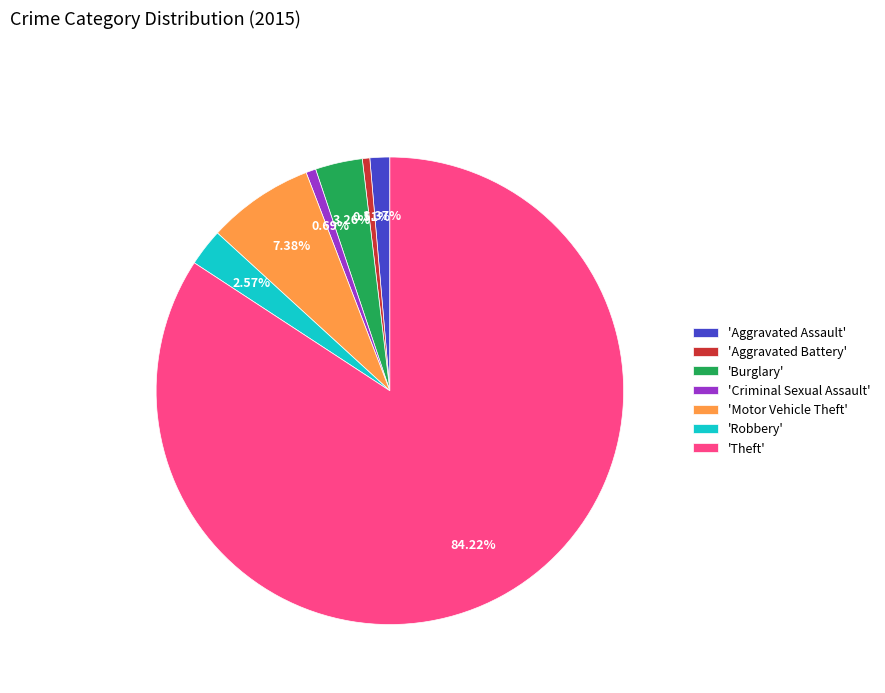

Which category accounts for the majority?

'Theft'